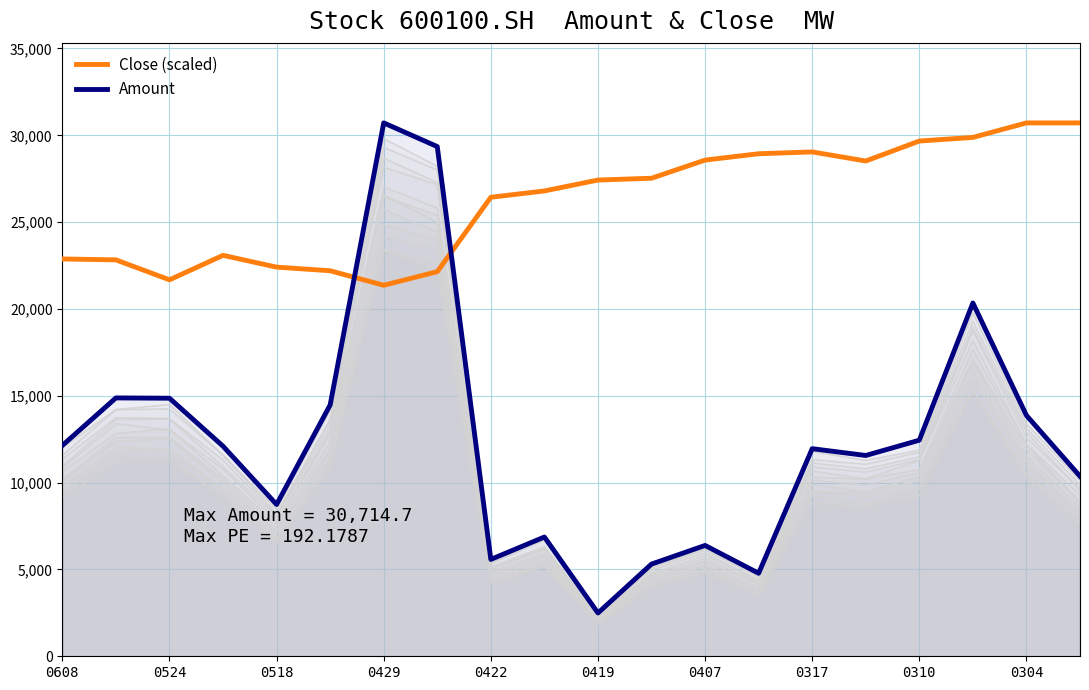

What value does the Amount series have at 0429?

30714.7